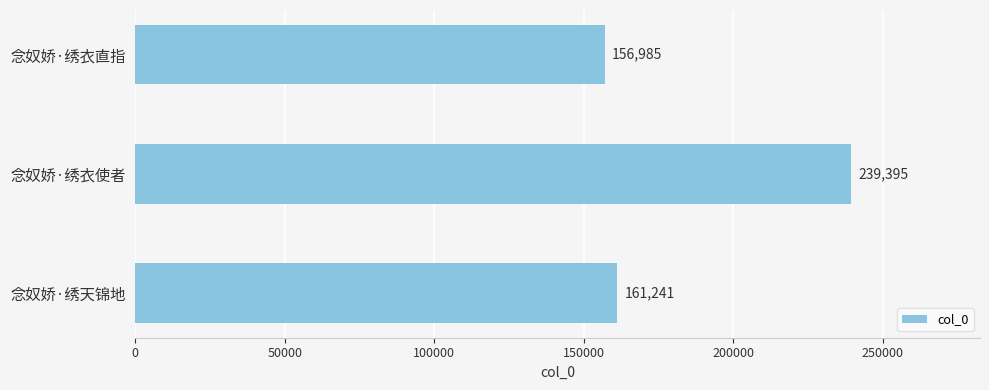

The chart shows a value of 161241 at 念奴娇·绣天锦地. True or false?

True